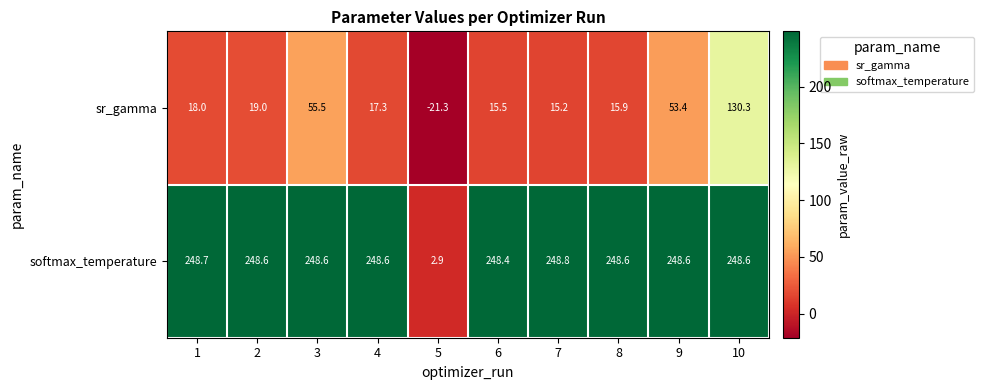

How many values in the softmax_temperature series exceed 248?

9